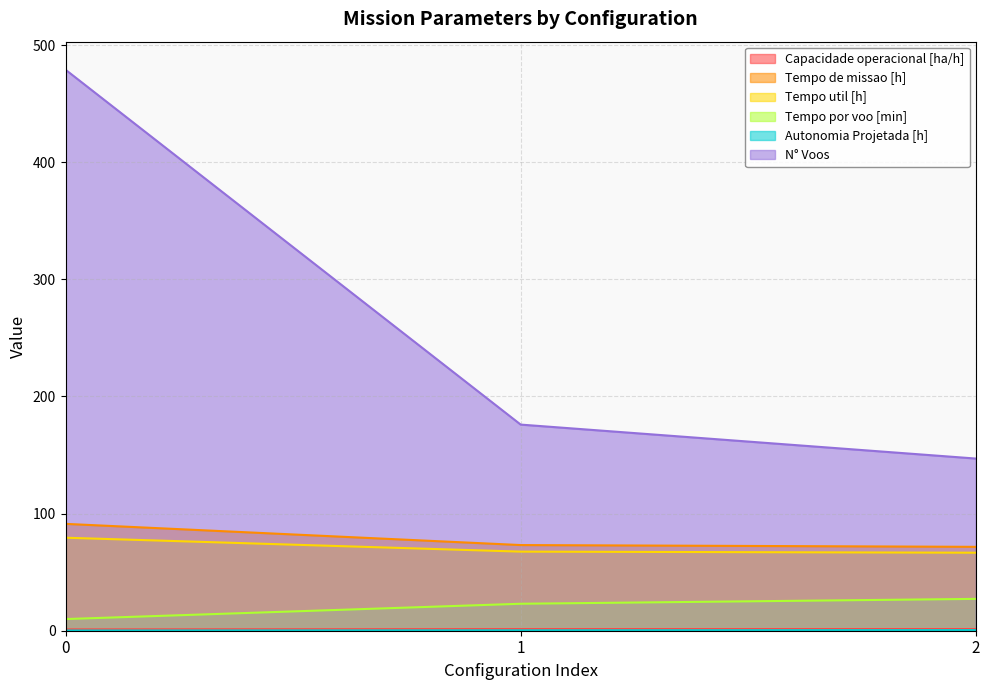

List the series in order of their peak value, highest first.

N° Voos, Tempo de missao [h], Tempo util [h], Tempo por voo [min], Capacidade operacional [ha/h], Autonomia Projetada [h]